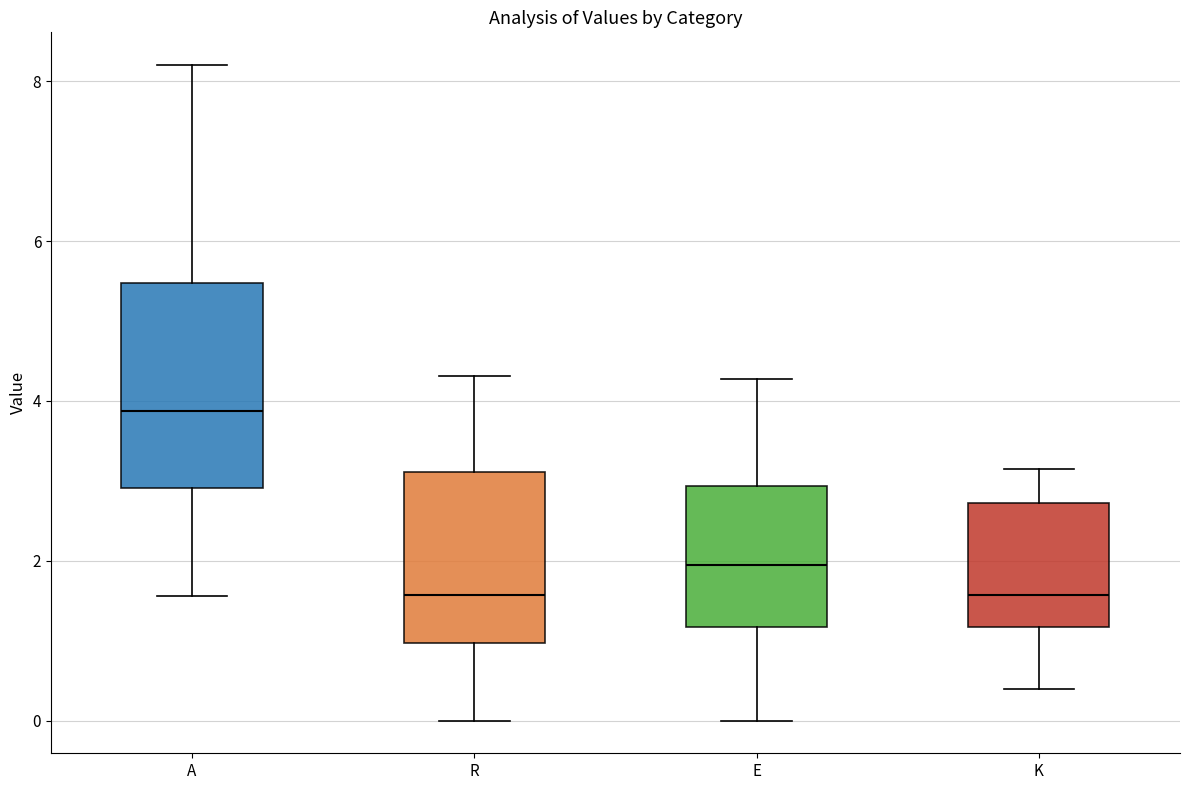

Reading left to right, read every box against the y-axis: the position of its median line, the range the box covers, and the ends of its whiskers. The values are not printed on the chart, so give them approximately, as read against the axis.

A: median 3.8, box 3.0 to 5.4, whiskers 1.6 to 8.2
R: median 1.6, box 1.0 to 3.2, whiskers 0.0 to 4.4
E: median 2.0, box 1.2 to 3.0, whiskers 0.0 to 4.2
K: median 1.6, box 1.2 to 2.8, whiskers 0.4 to 3.2